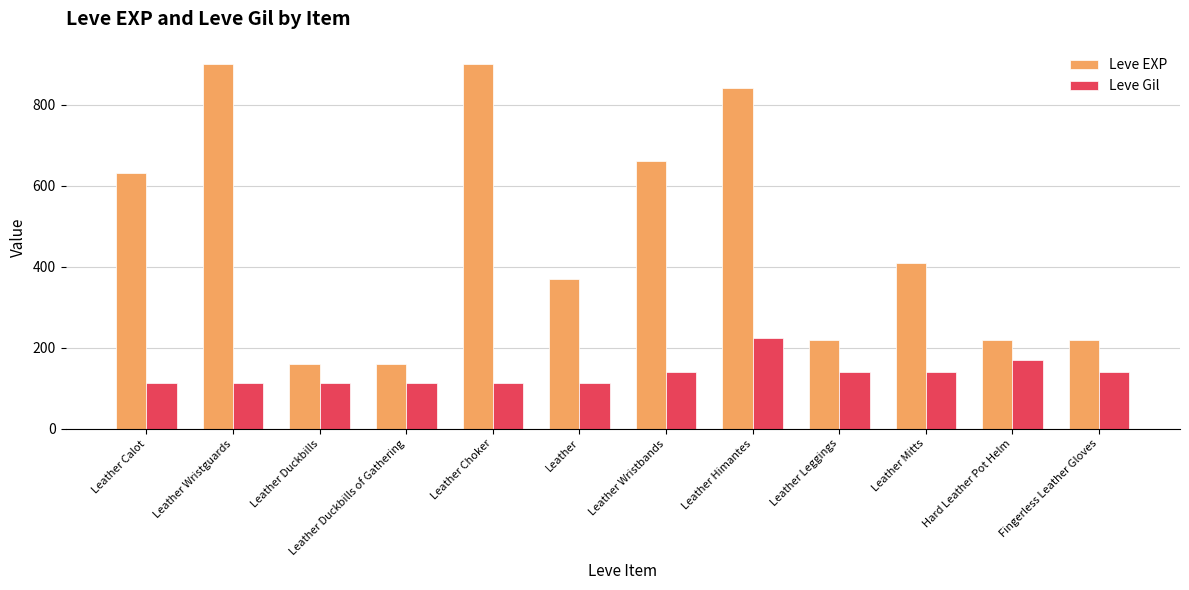

How many distinct data groups are displayed?

2